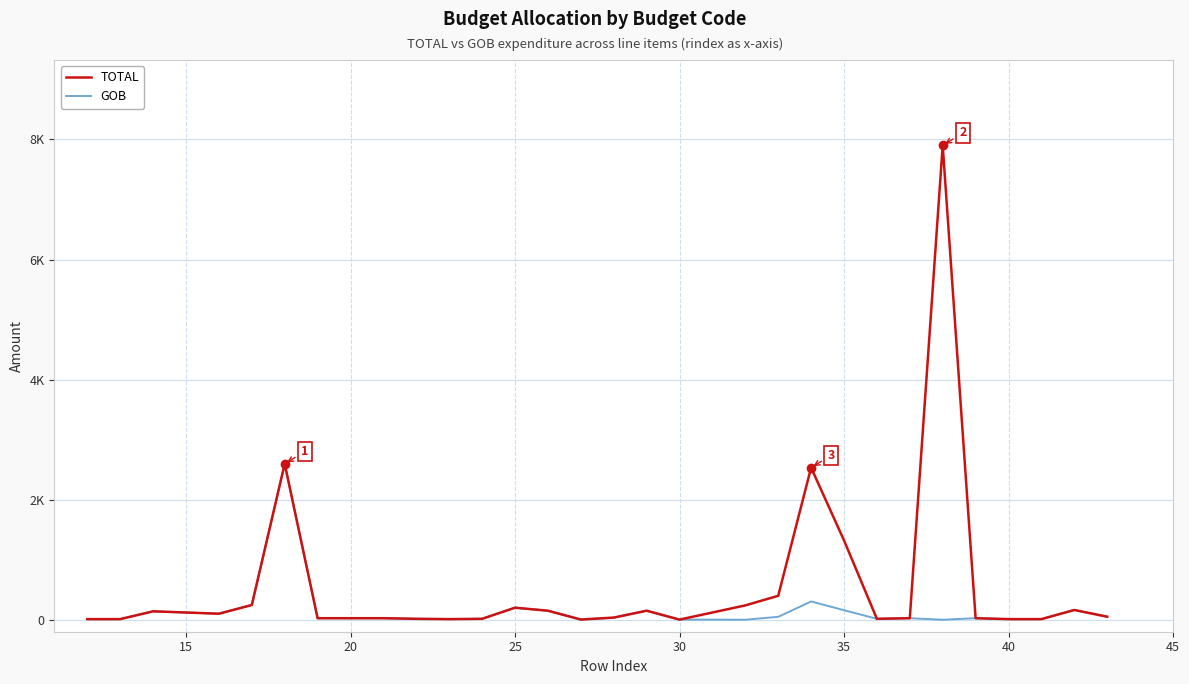

In GOB, how many points are lower than both neighbors (excluding endpoints)?

6